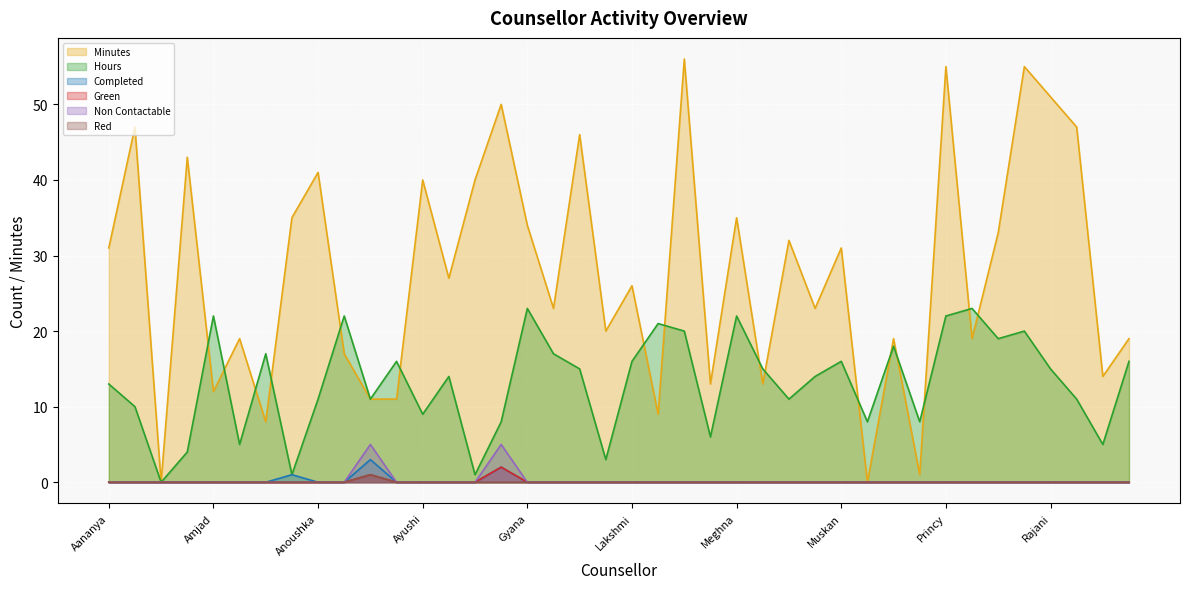

What is the maximum value for Completed?

3